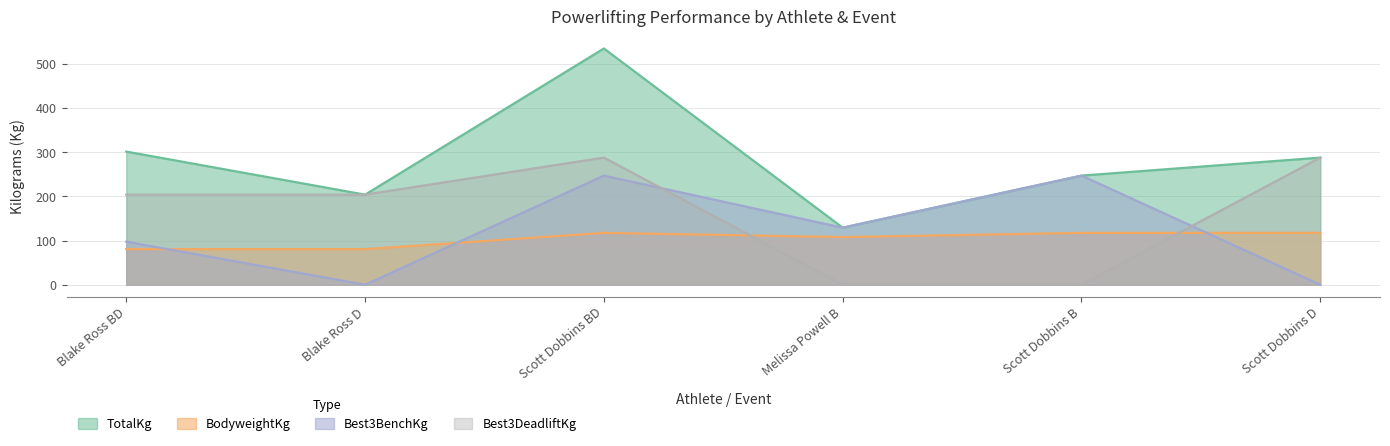

Reading left to right, what are all the values shown in this chart?

TotalKg: 301.6	204.1	535.2	129.3	247.2	288.0
BodyweightKg: 80.7	80.7	117.5	108.0	117.5	117.5
Best3BenchKg: 97.5	0.0	247.2	129.3	247.2	0.0
Best3DeadliftKg: 204.1	204.1	288.0	0.0	0.0	288.0